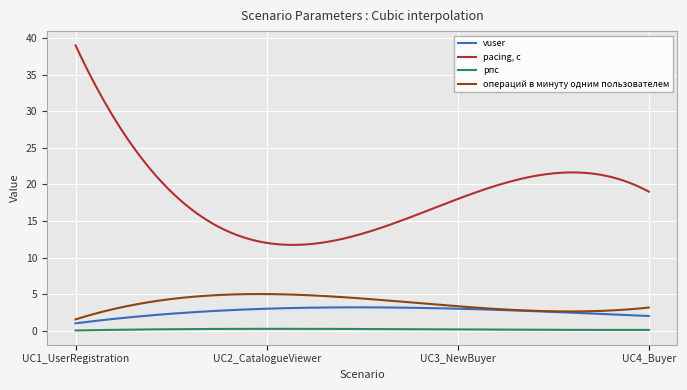

True or false: рпс and vuser cross at least once.

False